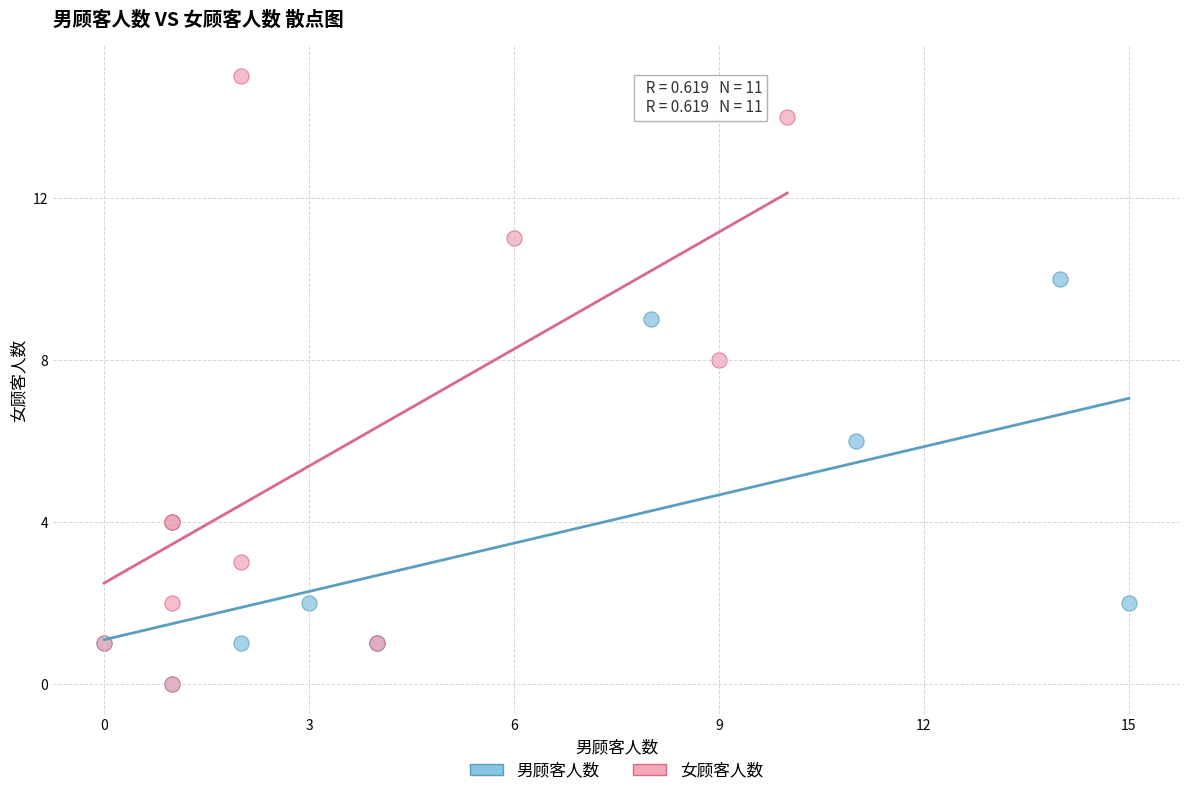

Which series reaches the maximum Y coordinate?

女顾客人数